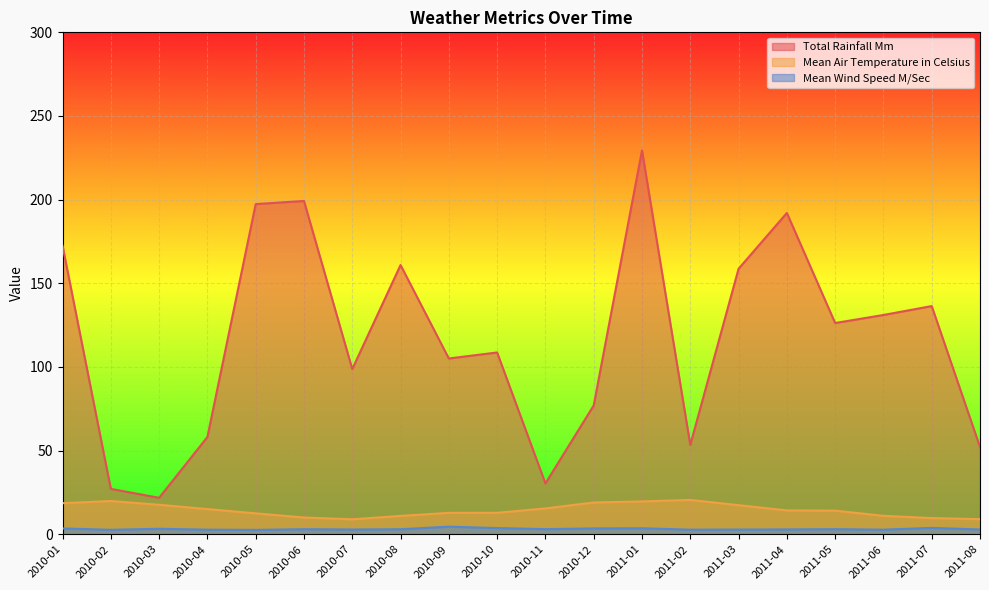

Count the number of data series in this chart.

3